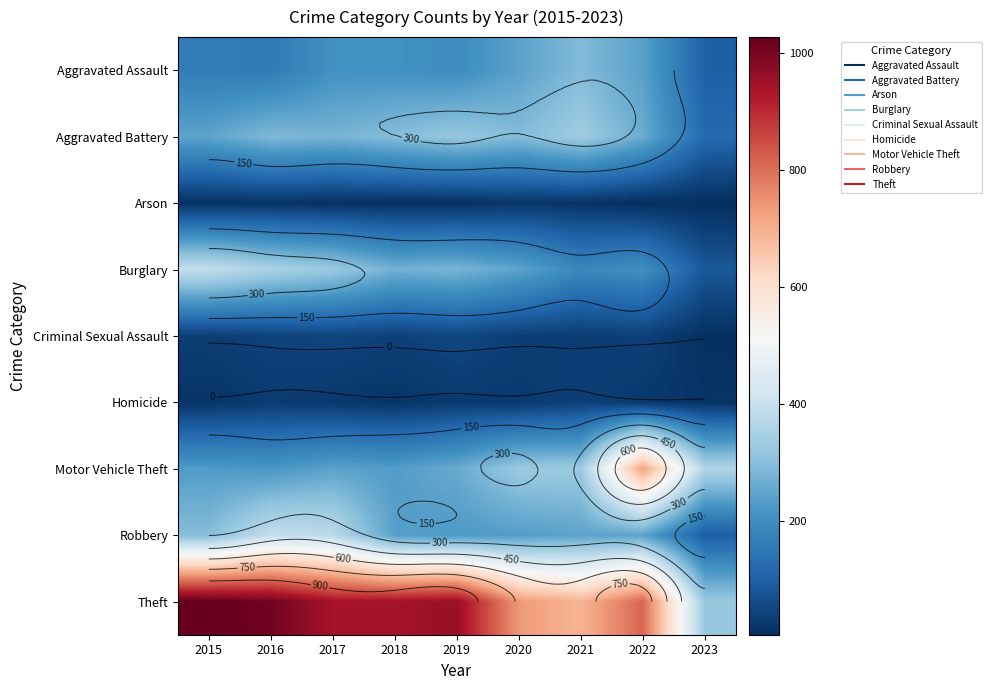

Is the value of Motor Vehicle Theft at 2021 greater than the value of Arson at 2022?

Yes